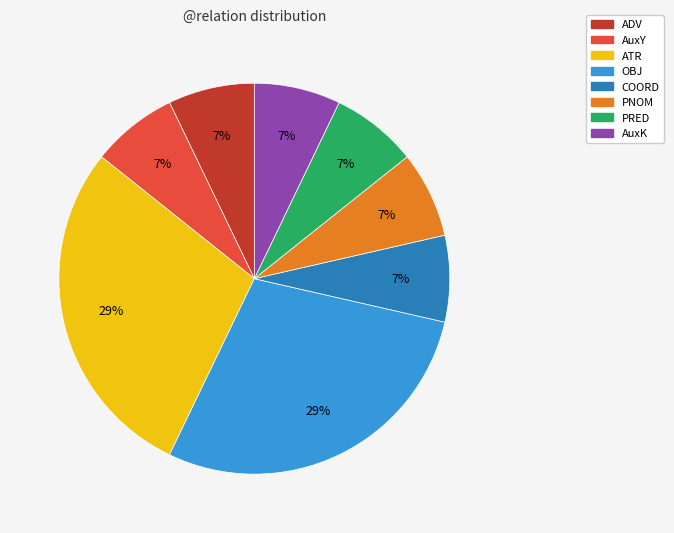

Is there any slice that represents more than half of the pie?

No